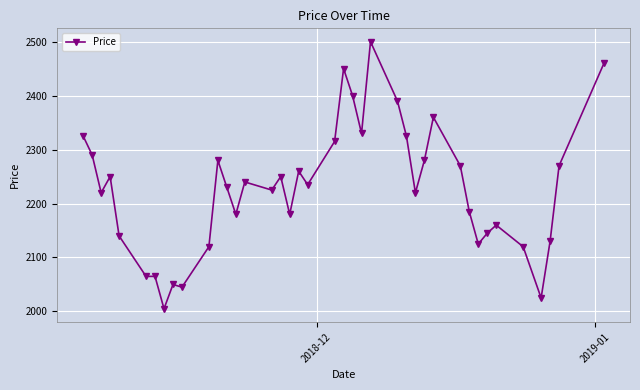

What is the difference between the maximum and minimum values?

495